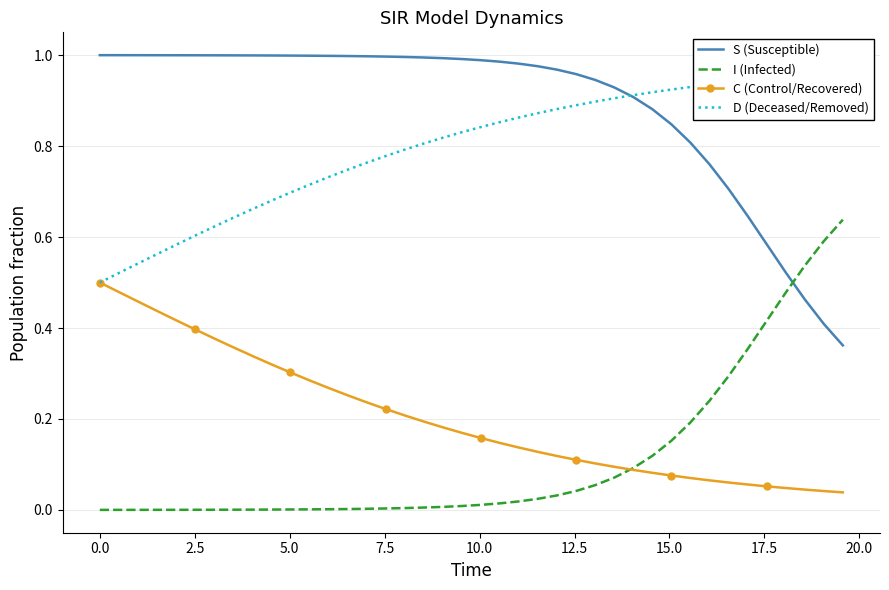

Does the chart have visible grid lines?

Yes